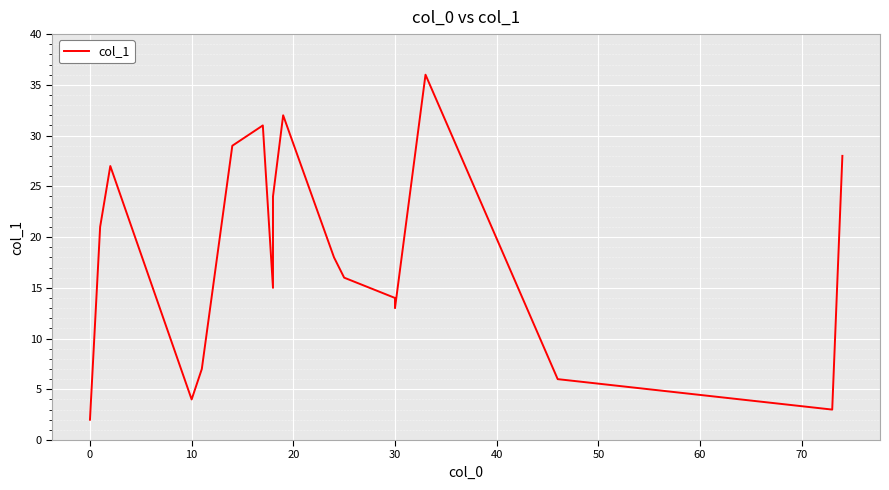

Which has a higher value, 0 or 50?

50